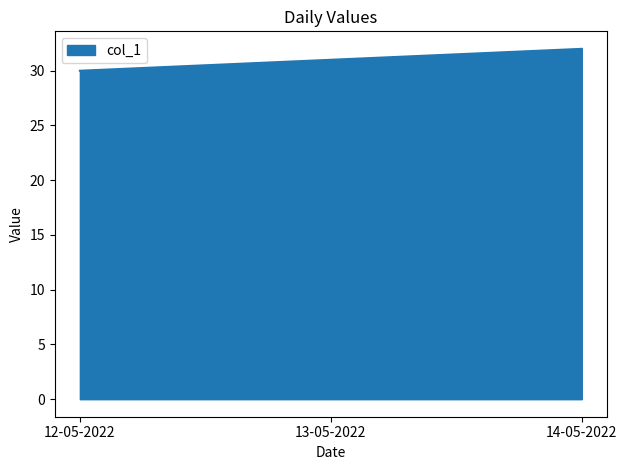

What position from the right is 14-05-2022?

1